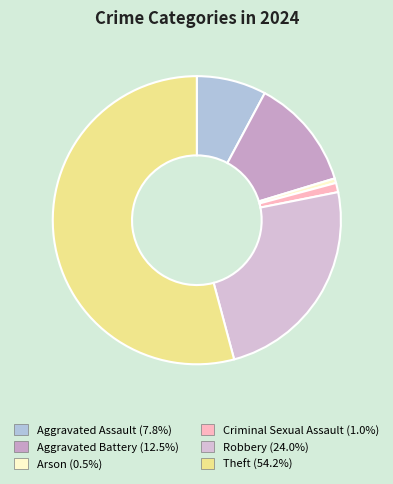

Between Arson and Robbery, which is larger?

Robbery